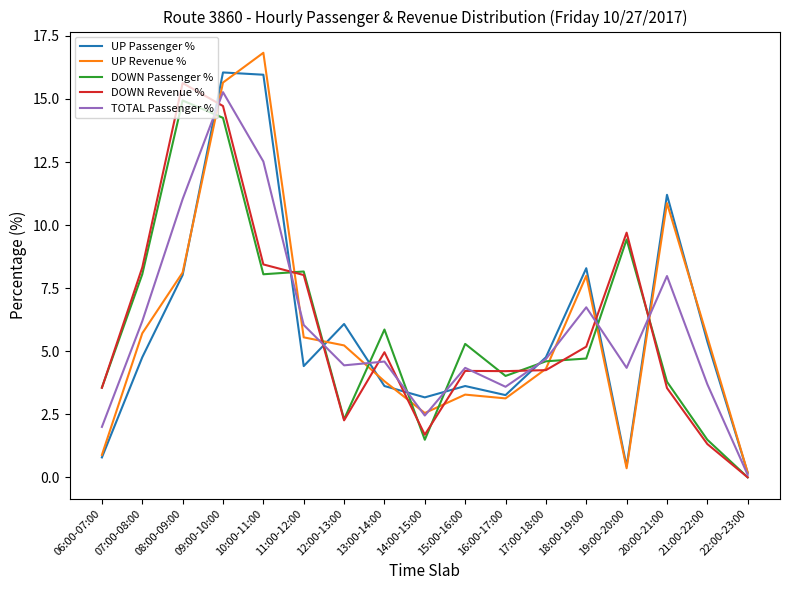

True or false: DOWN Passenger % and TOTAL Passenger % cross at least once.

True